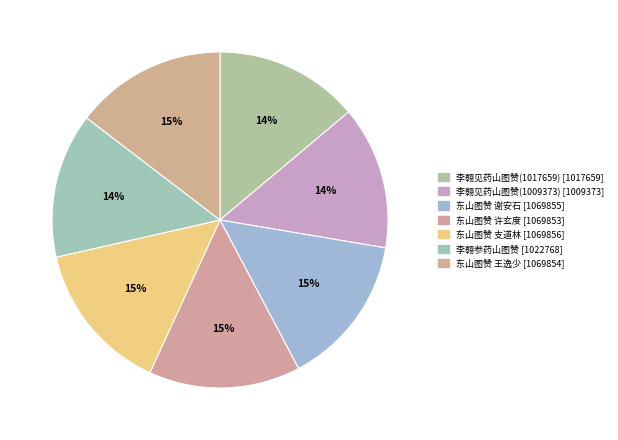

Which has a higher value, 李翱参药山图赞 or 东山图赞 王逸少?

东山图赞 王逸少